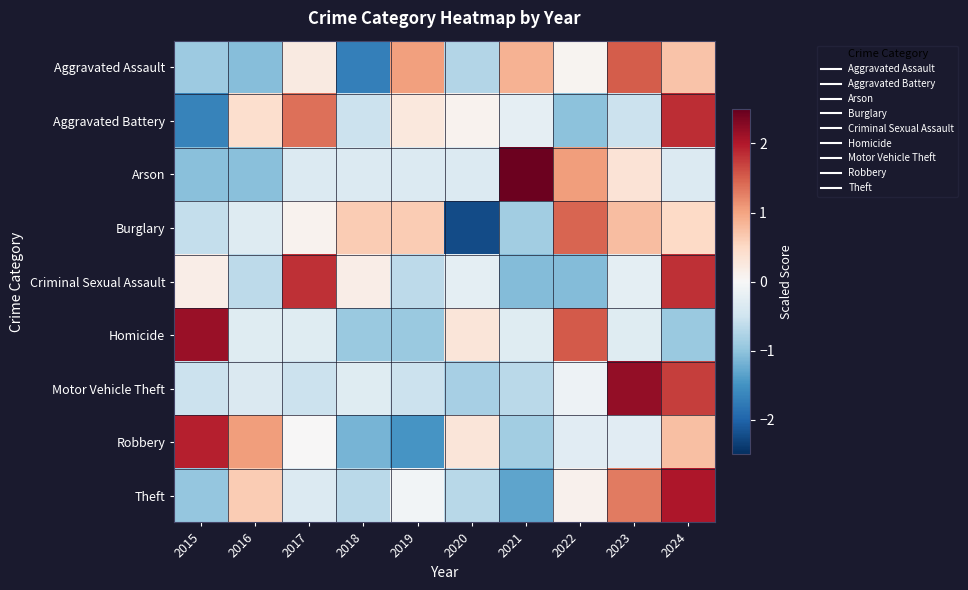

Reading right to left, list all the values displayed in this chart.

Aggravated Assault: 2024=0.7	2023=1.5	2022=0.1	2021=0.9	2020=-0.7	2019=1.0	2018=-1.7	2017=0.2	2016=-1.1	2015=-0.9
Aggravated Battery: 2024=1.9	2023=-0.5	2022=-1.0	2021=-0.2	2020=0.1	2019=0.3	2018=-0.5	2017=1.4	2016=0.4	2015=-1.7
Arson: 2024=-0.3	2023=0.3	2022=1.0	2021=2.4	2020=-0.3	2019=-0.3	2018=-0.3	2017=-0.3	2016=-1.0	2015=-1.0
Burglary: 2024=0.5	2023=0.8	2022=1.5	2021=-0.9	2020=-2.2	2019=0.6	2018=0.6	2017=0.1	2016=-0.3	2015=-0.6
Criminal Sexual Assault: 2024=1.8	2023=-0.2	2022=-1.1	2021=-1.1	2020=-0.2	2019=-0.7	2018=0.2	2017=1.8	2016=-0.7	2015=0.2
Homicide: 2024=-0.9	2023=-0.3	2022=1.5	2021=-0.3	2020=0.3	2019=-0.9	2018=-0.9	2017=-0.3	2016=-0.3	2015=2.2
Motor Vehicle Theft: 2024=1.7	2023=2.2	2022=-0.1	2021=-0.7	2020=-0.8	2019=-0.5	2018=-0.3	2017=-0.5	2016=-0.4	2015=-0.5
Robbery: 2024=0.8	2023=-0.3	2022=-0.3	2021=-0.9	2020=0.3	2019=-1.5	2018=-1.2	2017=0.0	2016=1.1	2015=1.9
Theft: 2024=2.0	2023=1.3	2022=0.1	2021=-1.3	2020=-0.7	2019=-0.1	2018=-0.7	2017=-0.3	2016=0.6	2015=-1.0